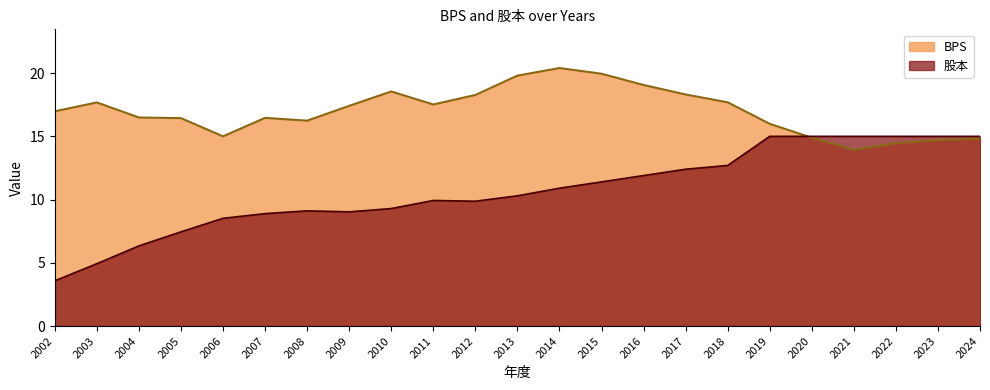

How many categories are shown in the chart?

23